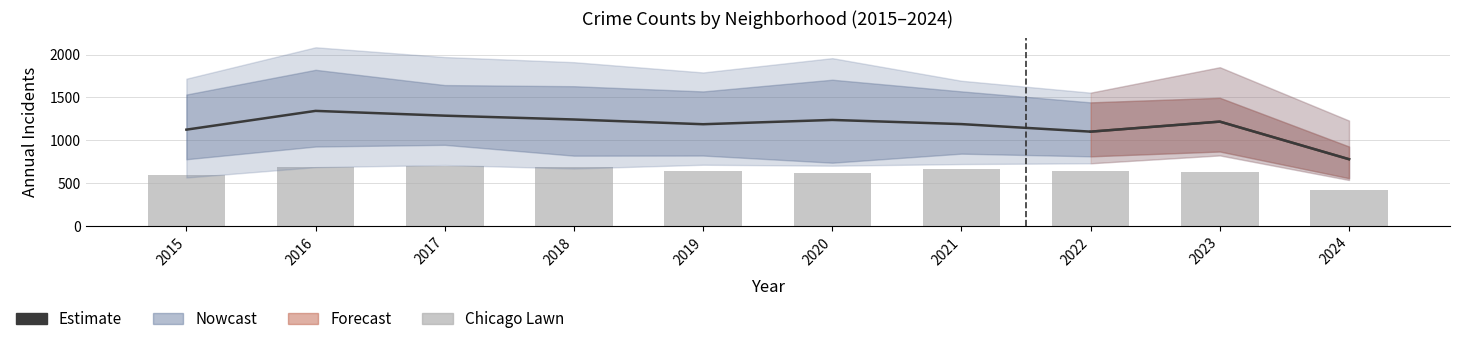

Is the value of Chicago Lawn at 2022 greater than the value of Estimate at 2018?

No